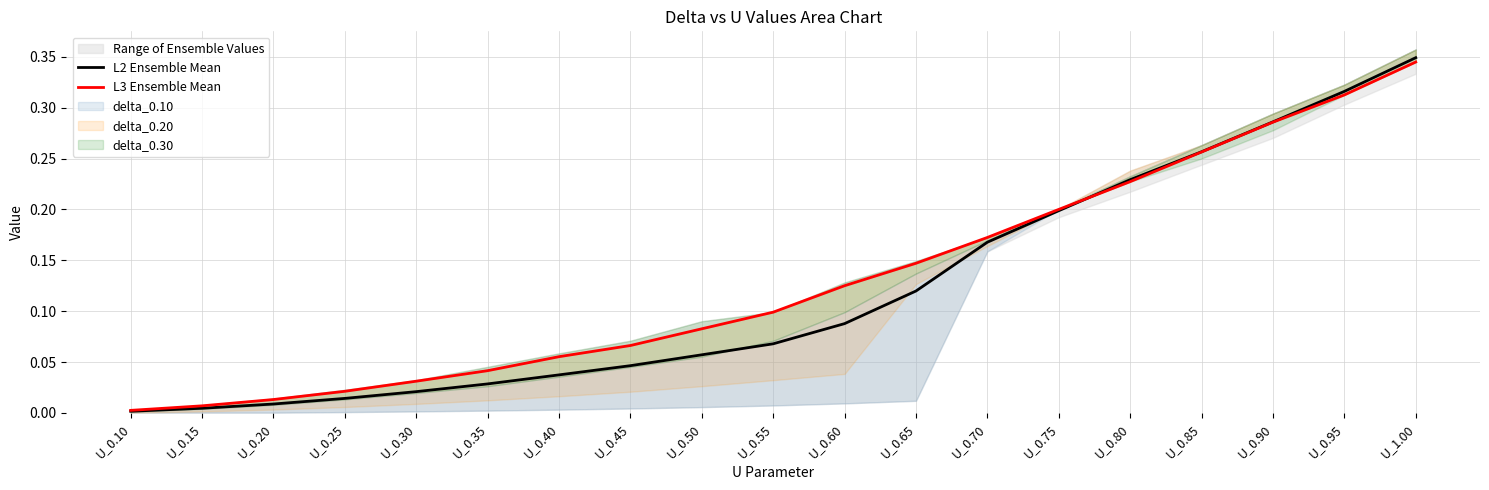

The L3 Ensemble Mean series shows 0.3 at U_0.90. True or false?

True